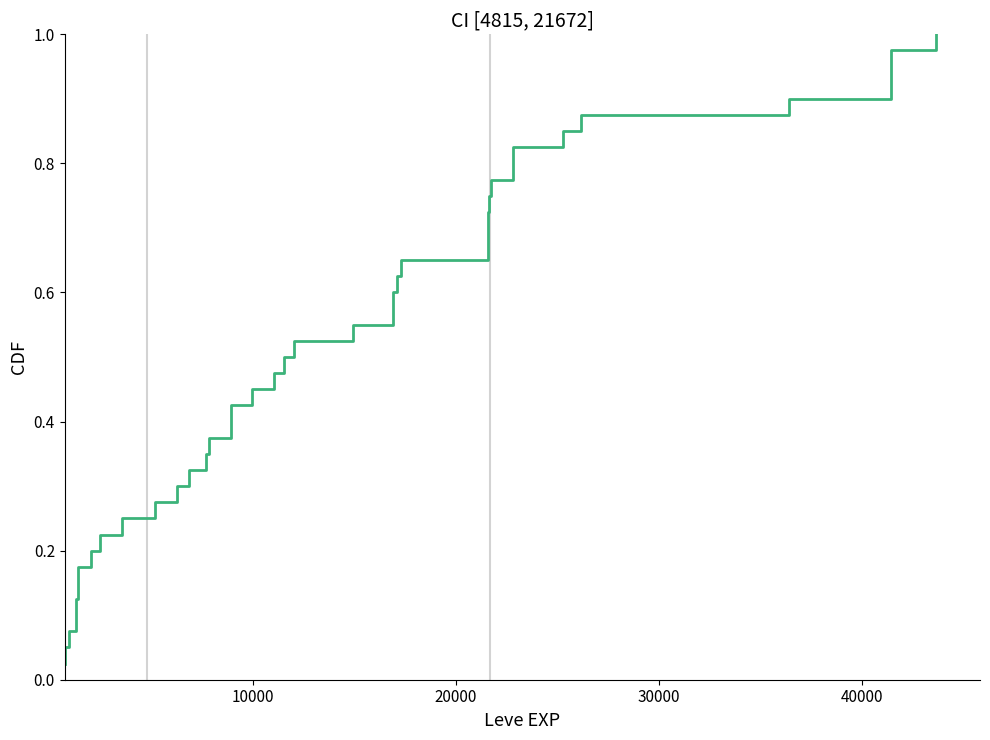

What is the difference between the maximum and minimum values?

1.0